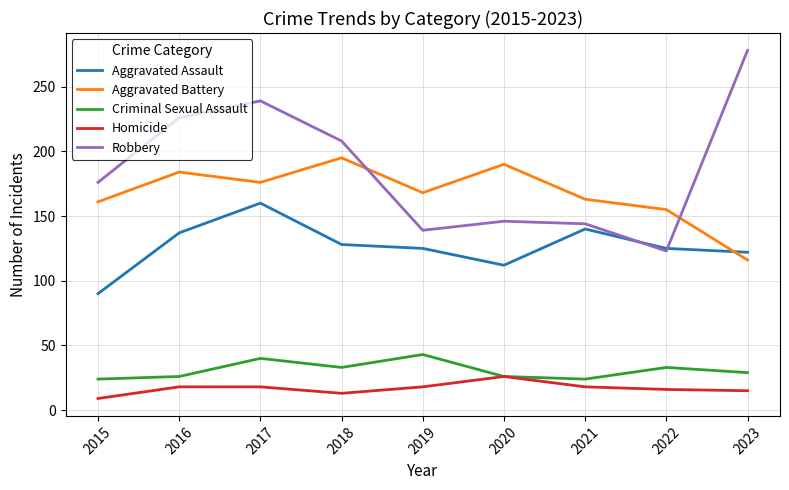

True or false: Robbery and Criminal Sexual Assault cross at least once.

False